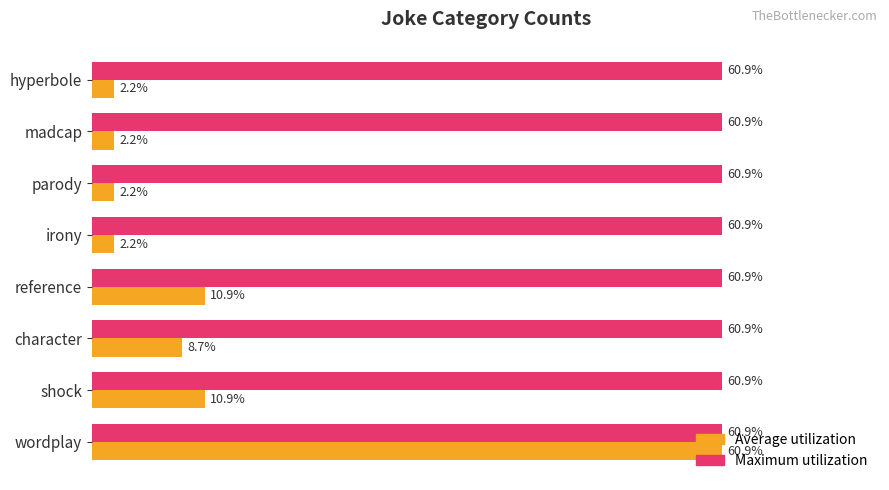

Is the value of Maximum utilization at hyperbole greater than the value of Average utilization at reference?

Yes